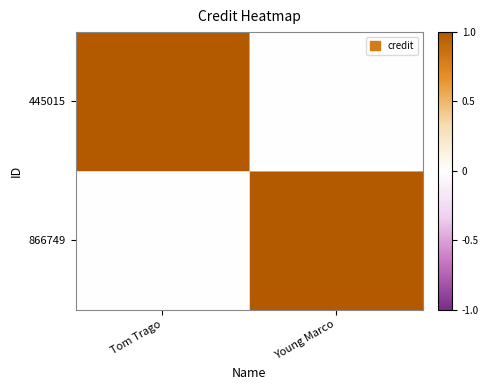

What is the maximum value shown in the chart?

1